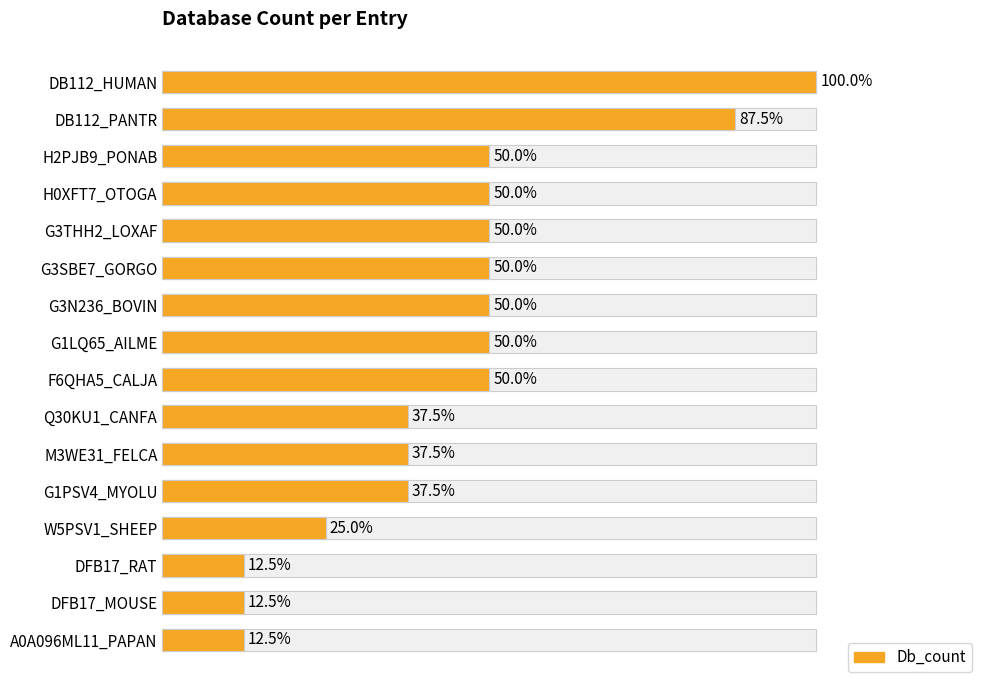

True or false: the data shows 3 at H2PJB9_PONAB.

False